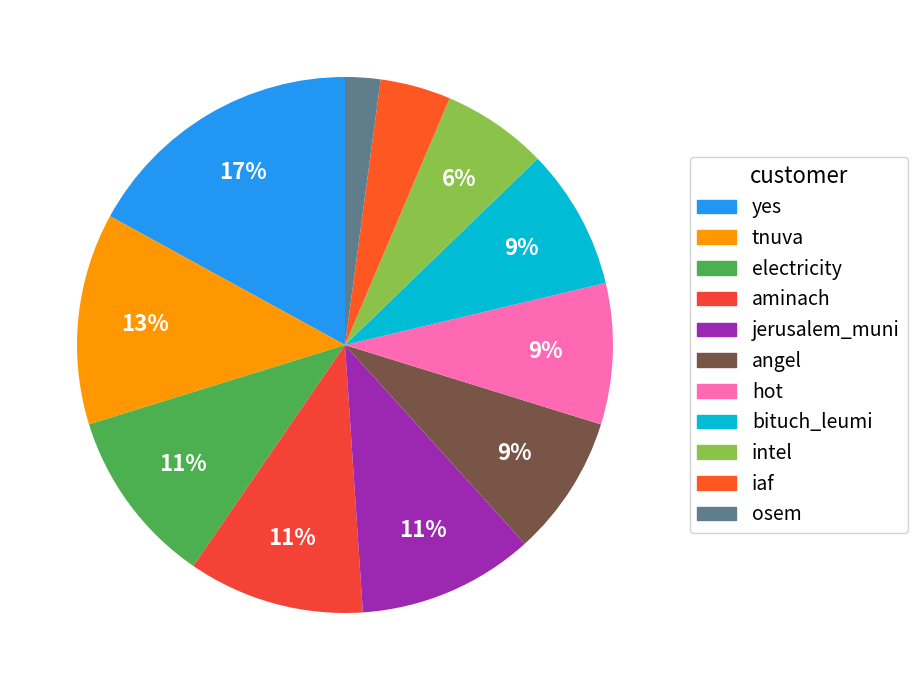

To the nearest percent, what portion does osem represent?

2%